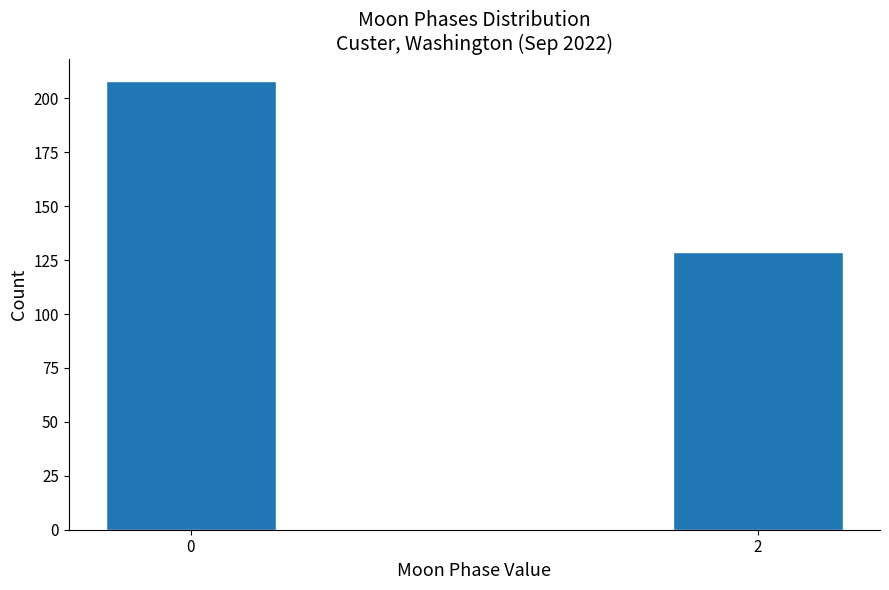

Reading left to right, transcribe all the data shown in this chart.

208	129